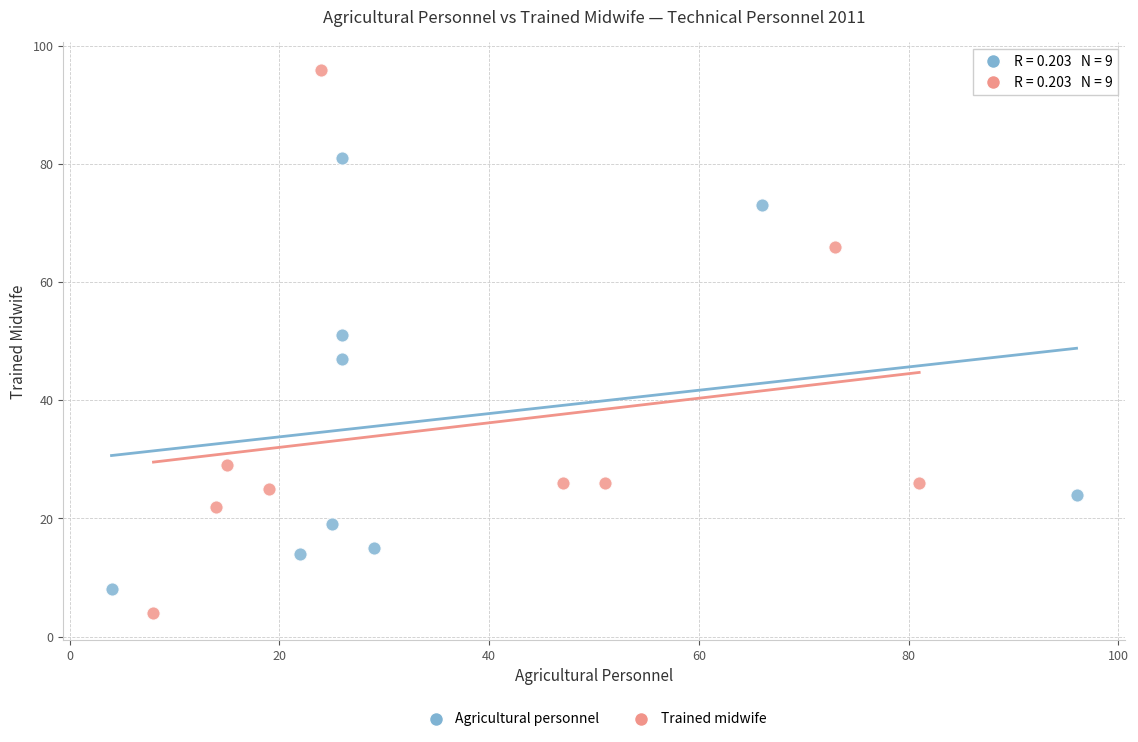

Which series reaches the maximum Y coordinate?

Trained midwife